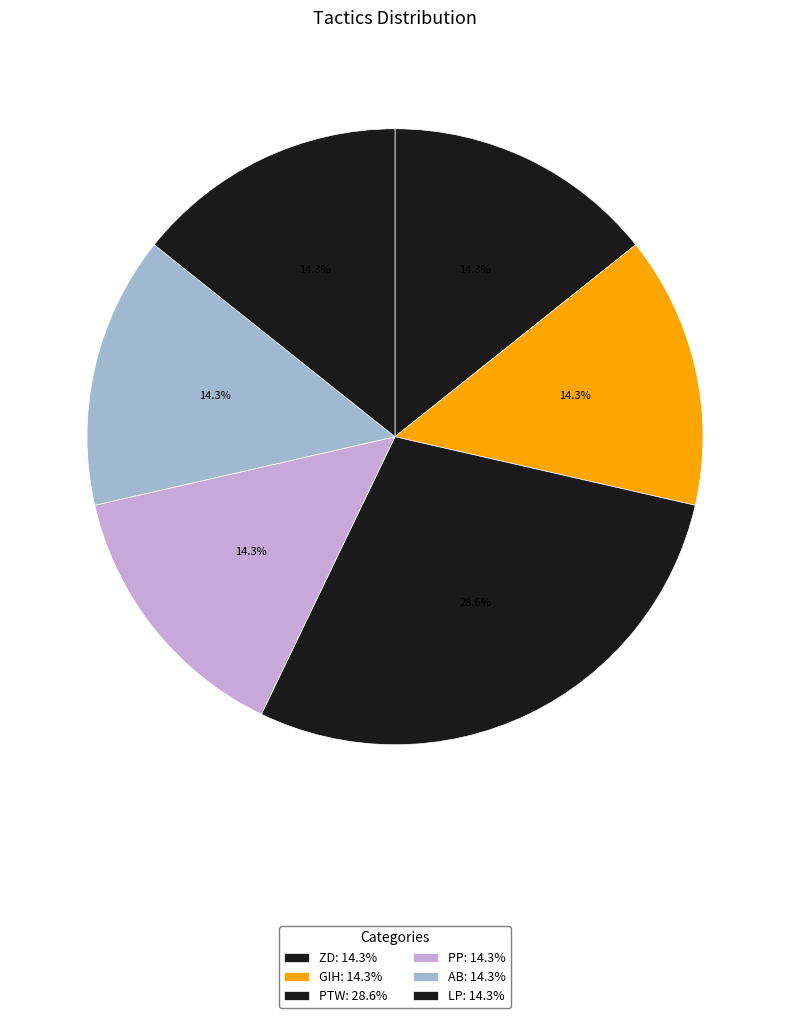

Count the number of slices in the pie.

6